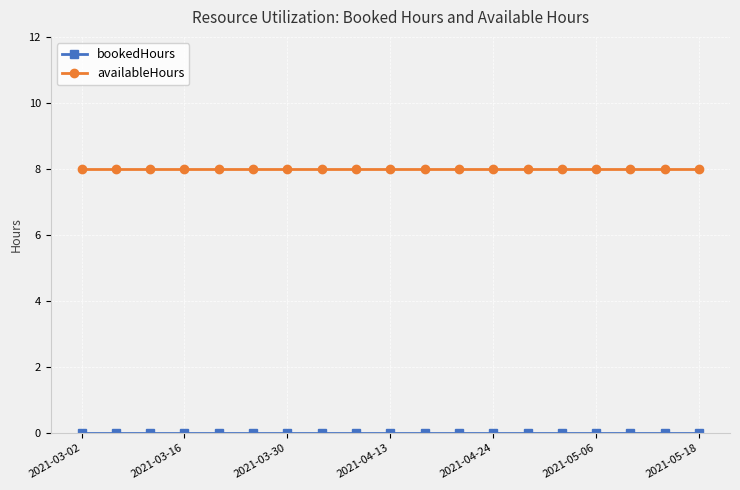

At how many categories does at least one series exceed 5?

19